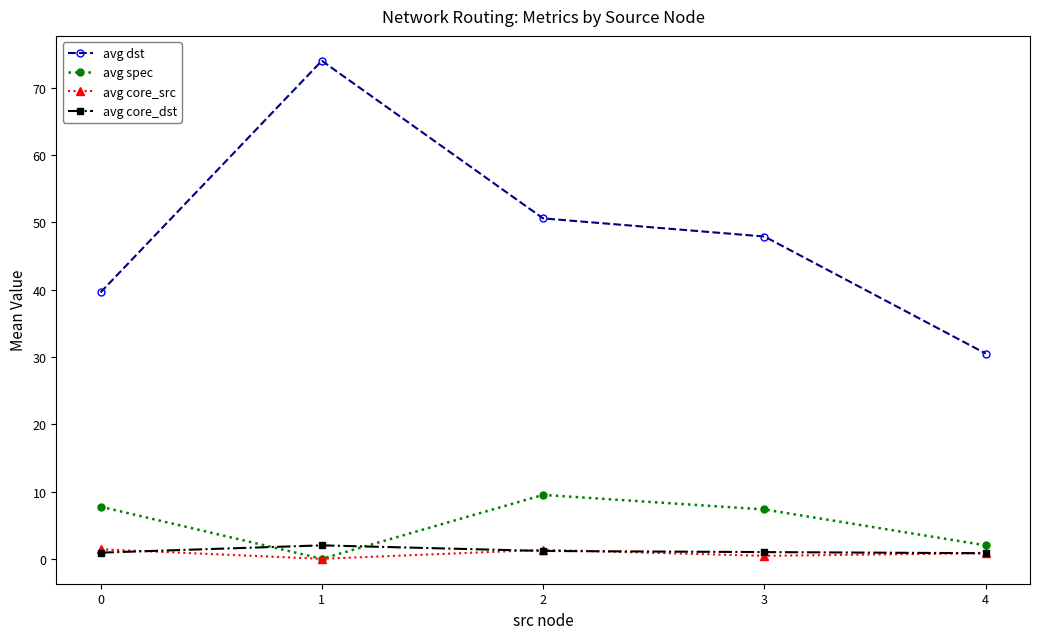

The value of avg spec at 3 is 12.1. True or false?

False